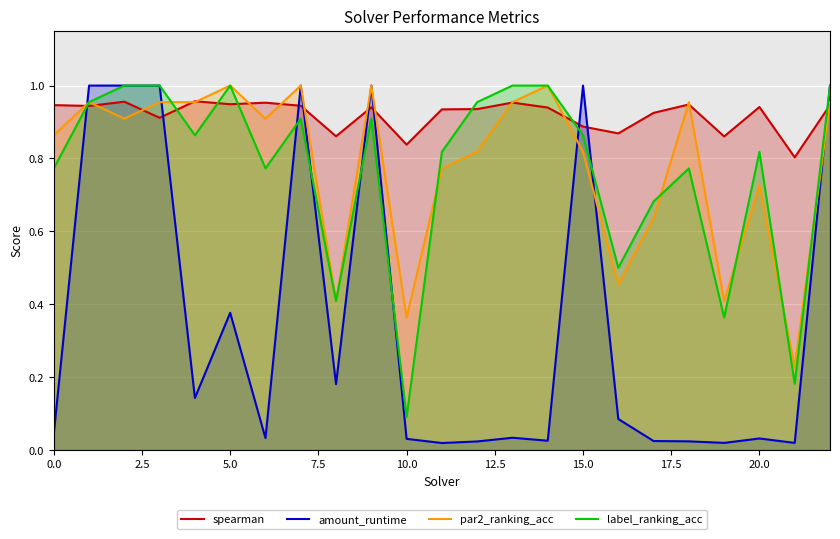

What value does the par2_ranking_acc series have at 20?

0.7